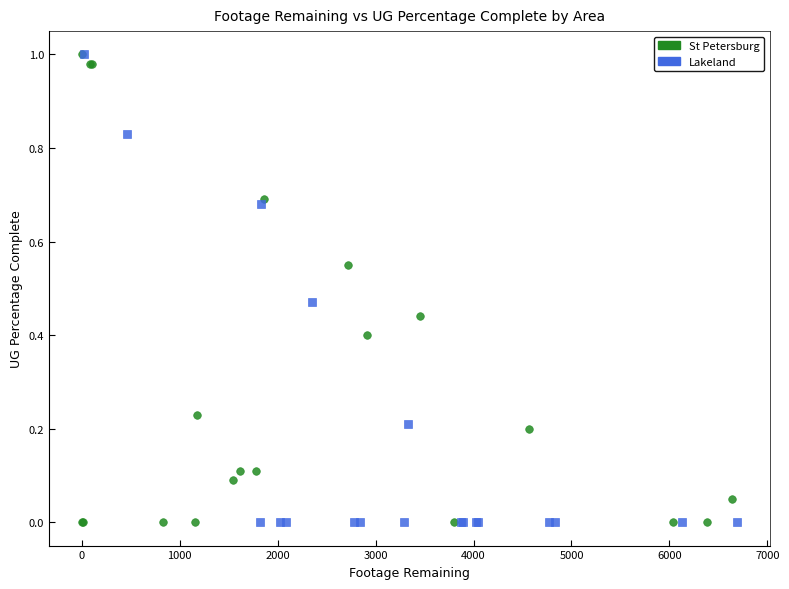

What are all the series names shown in the legend?

St Petersburg, Lakeland